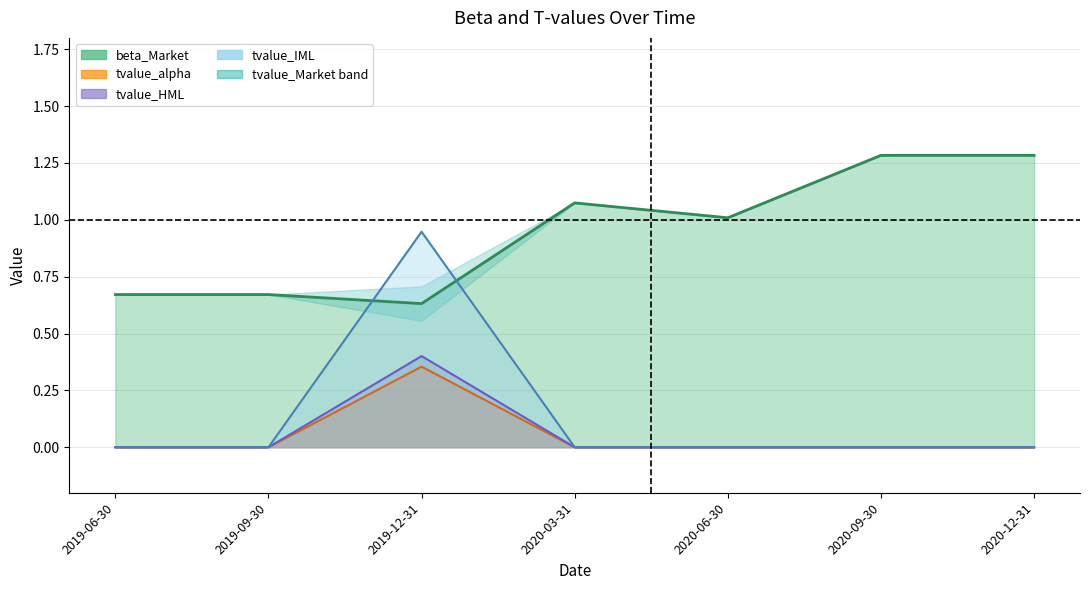

What is the total value across all series at 2019-12-31?

2.3